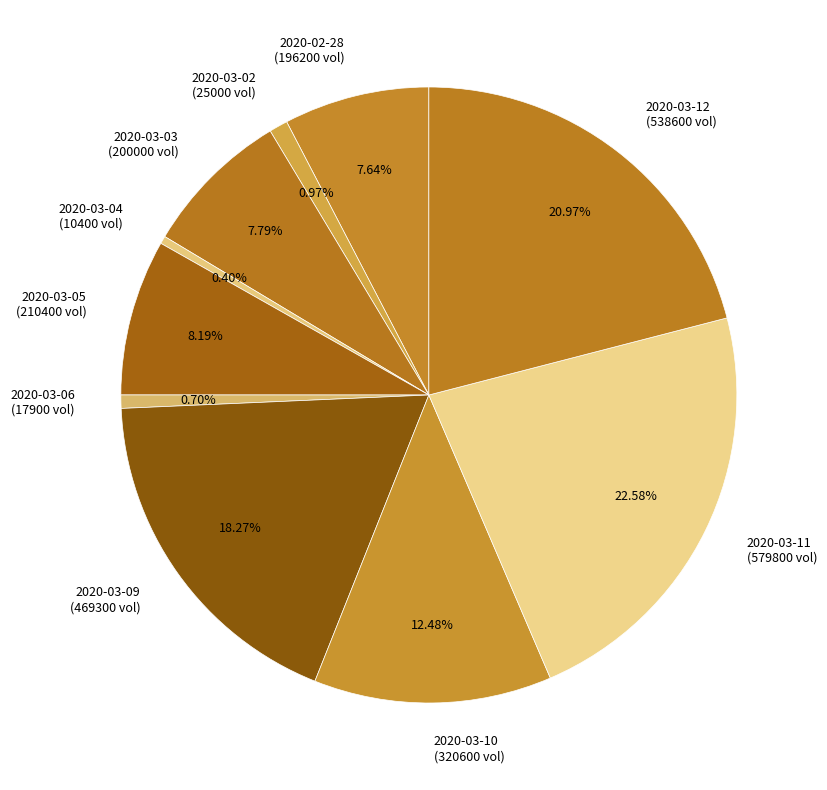

How many slices are in this pie chart?

10